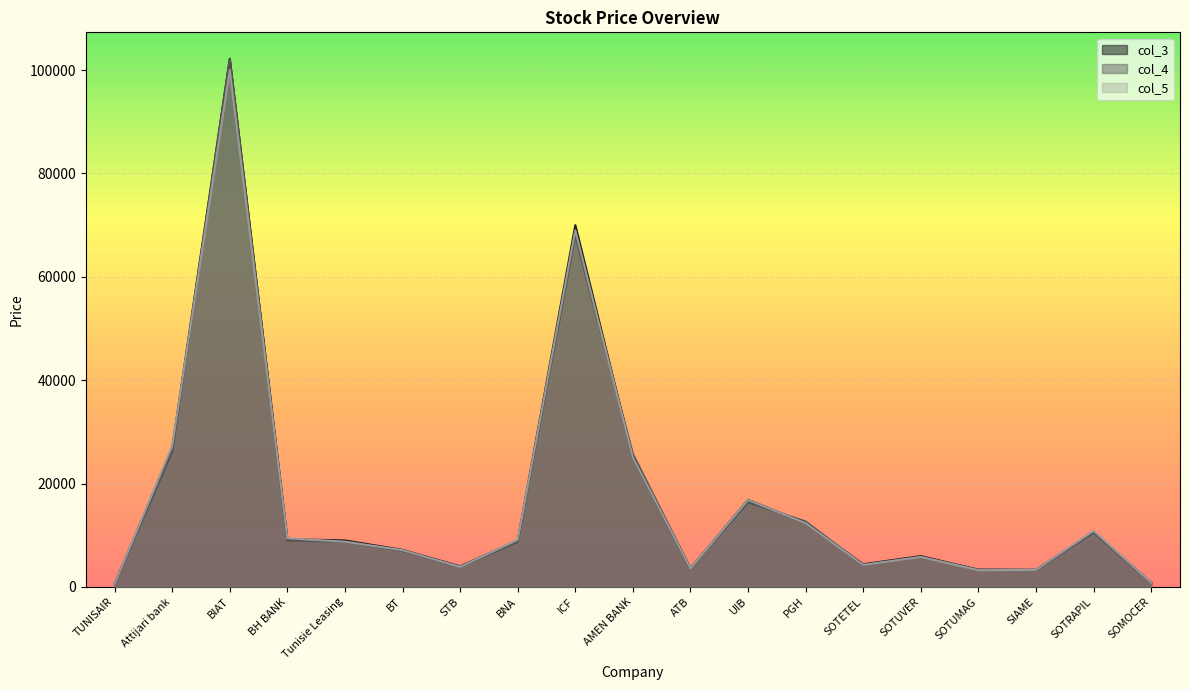

How many lines are shown in the chart?

3